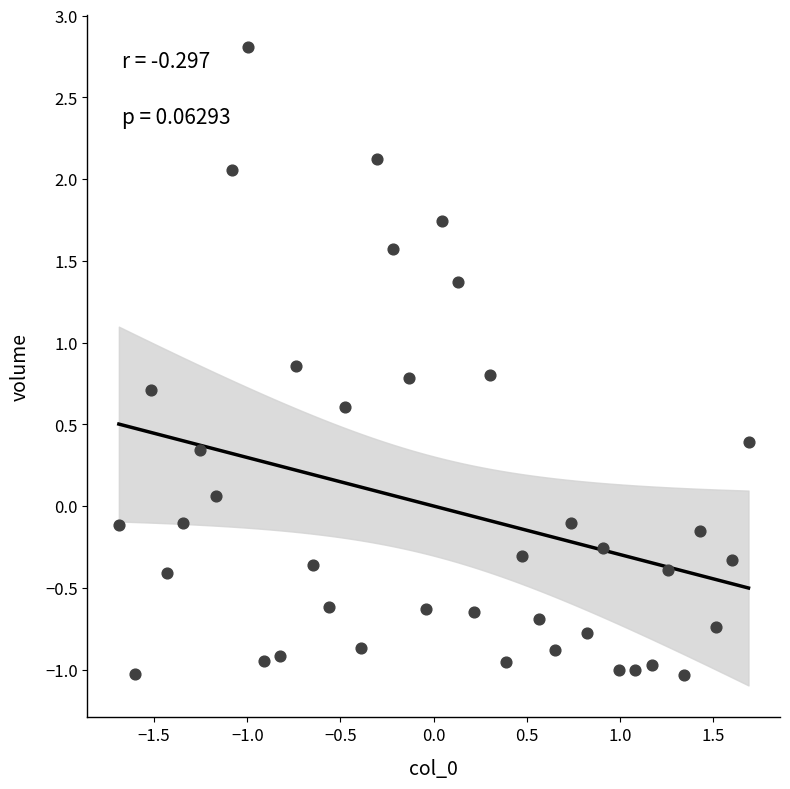

What is the range of Y values (max minus min)?

3.8